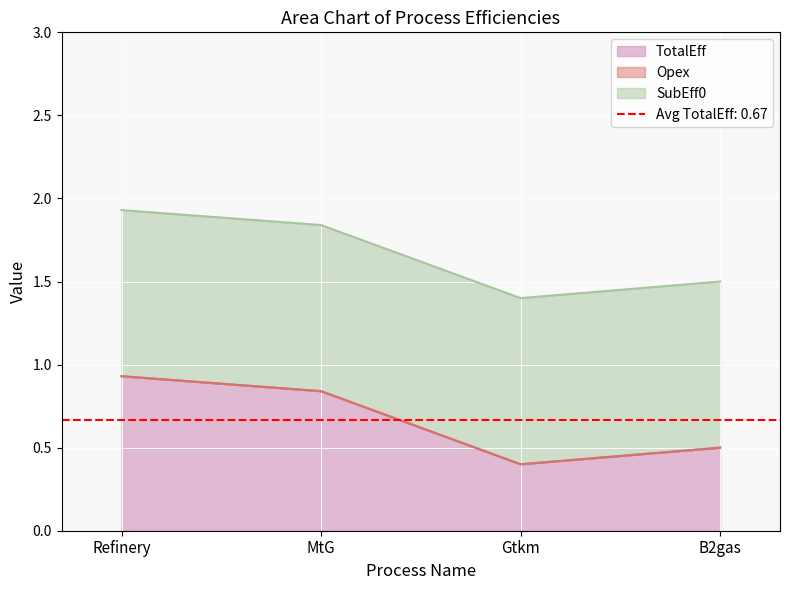

What is the minimum value for TotalEff?

0.4